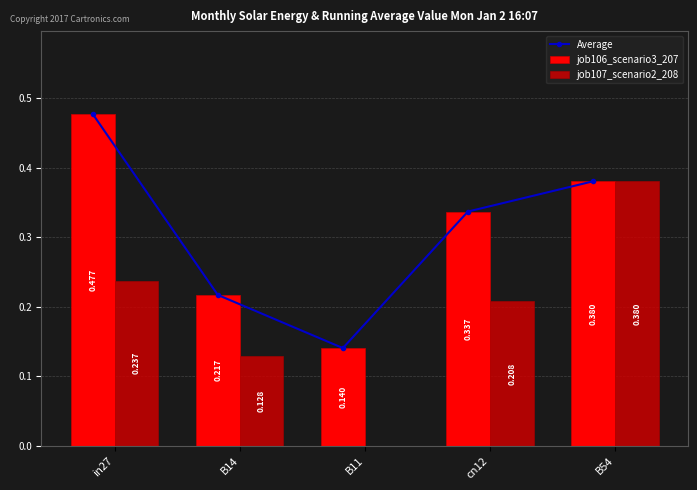

Which series has the largest total across all categories?

Average